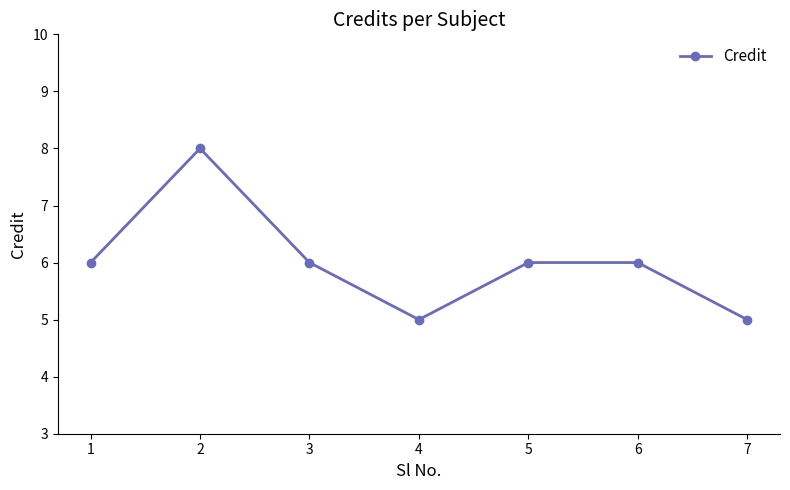

Which category has the highest value across all series?

2